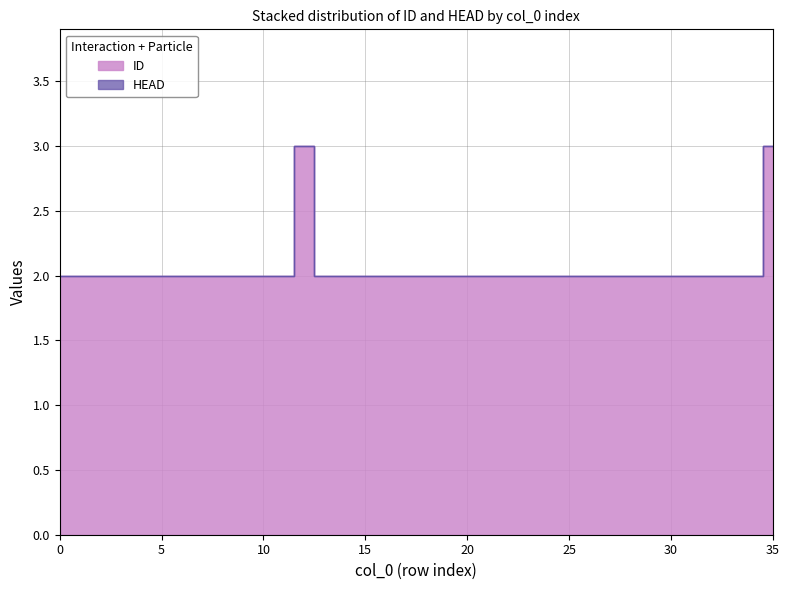

Rank the categories by value from highest to lowest.

12, 35, 0, 1, 2, 3, 4, 5, 6, 7, 8, 9, 10, 11, 13, 14, 15, 16, 17, 18, 19, 20, 21, 22, 23, 24, 25, 26, 27, 28, 29, 30, 31, 32, 33, 34